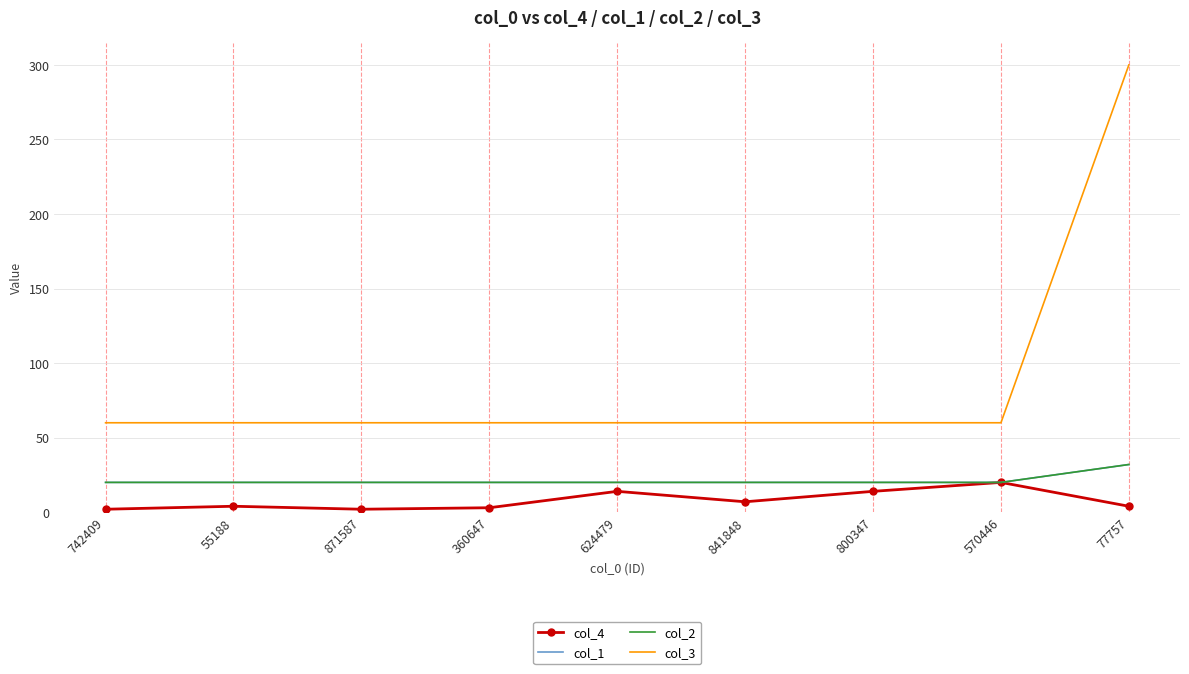

Reading left to right, extract all data points from this chart.

col_4: 2	4	2	3	14	7	14	20	4
col_1: 20	20	20	20	20	20	20	20	32
col_2: 20	20	20	20	20	20	20	20	32
col_3: 60	60	60	60	60	60	60	60	300